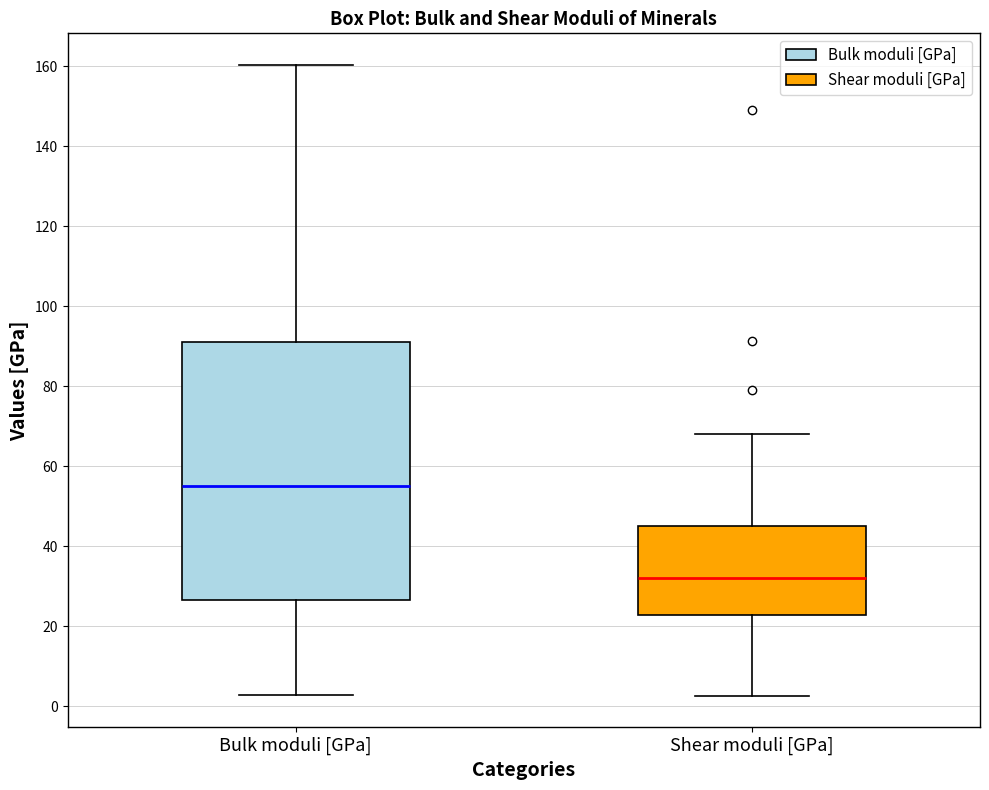

Where does the median line of the box for Shear moduli [GPa] sit on the y-axis? The values are not printed on the chart, so give them approximately, as read against the axis.

32